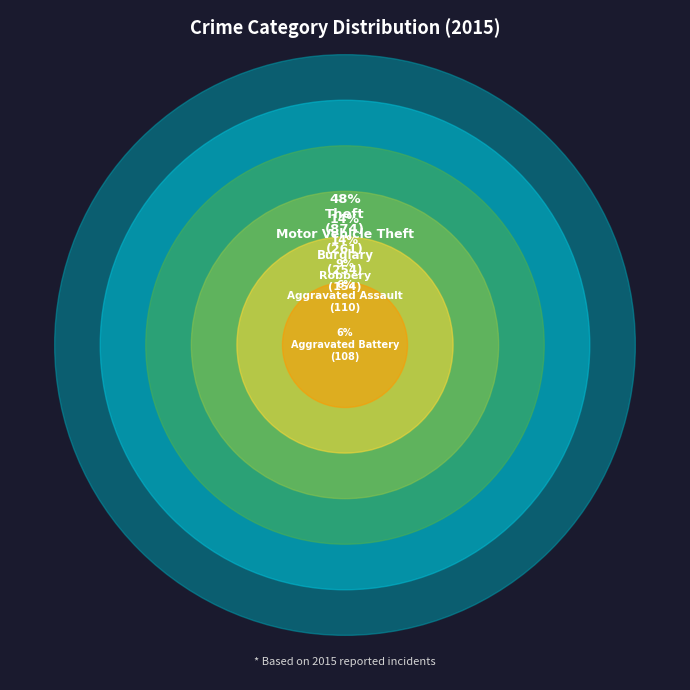

Is there a majority slice in this chart?

No